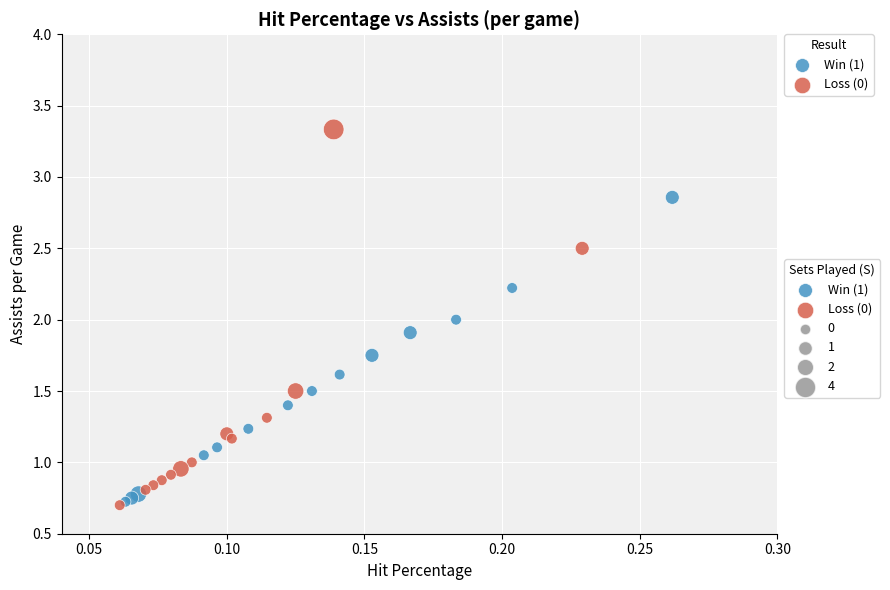

Which series reaches the maximum Y coordinate?

Loss (0)